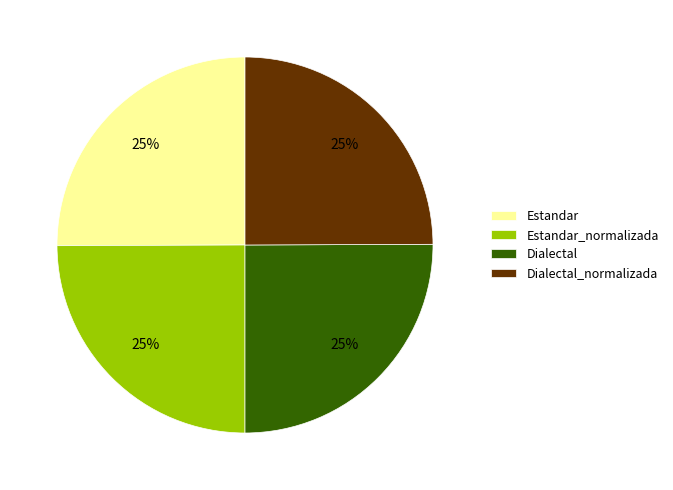

What is the ratio of the value at Estandar to the value at Estandar_normalizada?

1.0